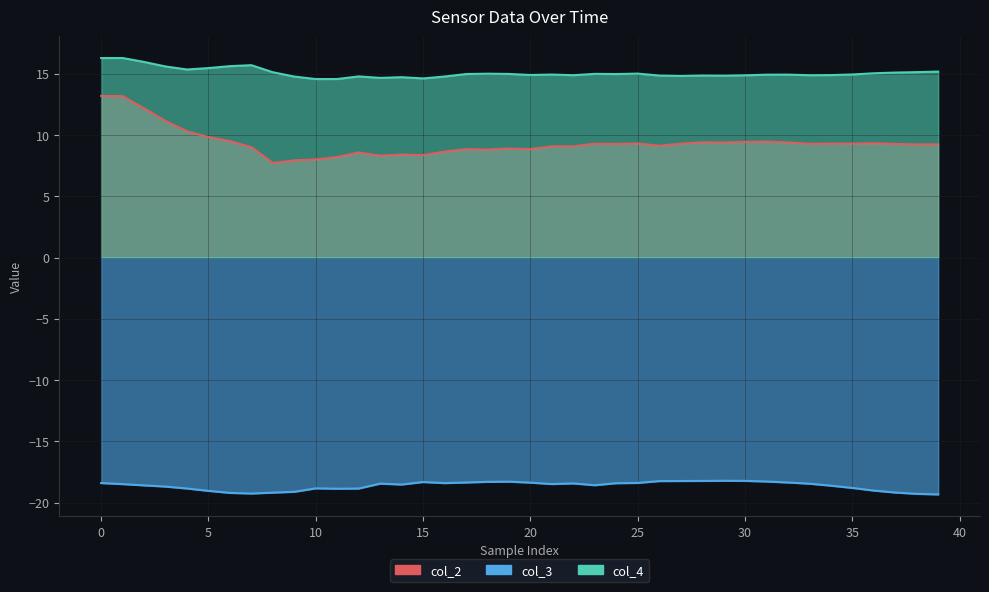

Which series has the widest spread of values?

col_2